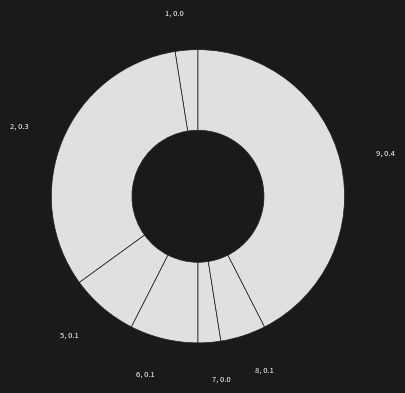

How many slices are in this pie chart?

7